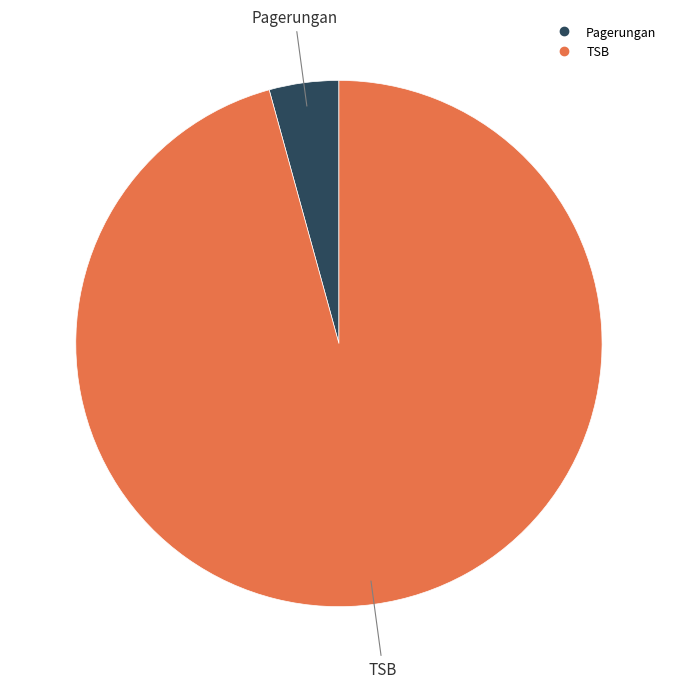

Does any single category account for the majority?

Yes